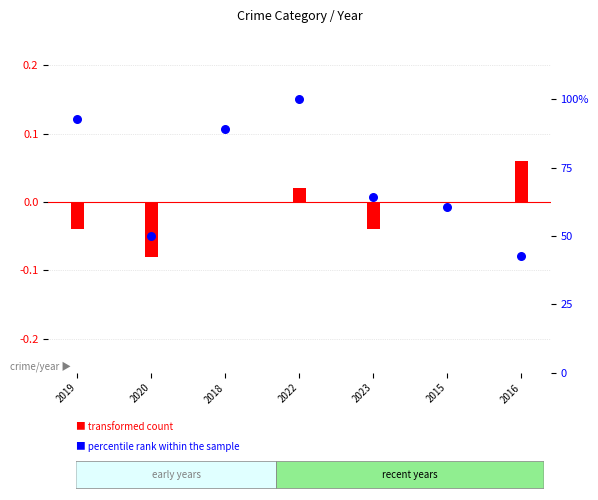

At how many categories does at least one series exceed 67?

3